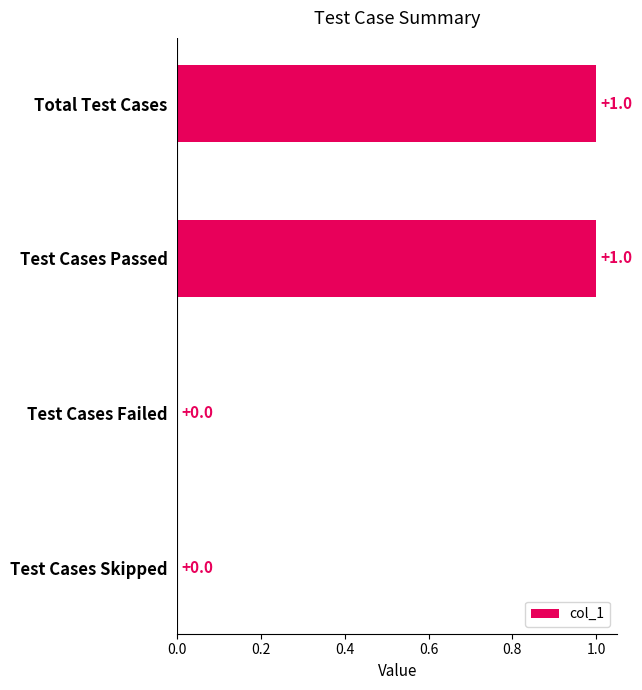

What is the sum of all values?

2